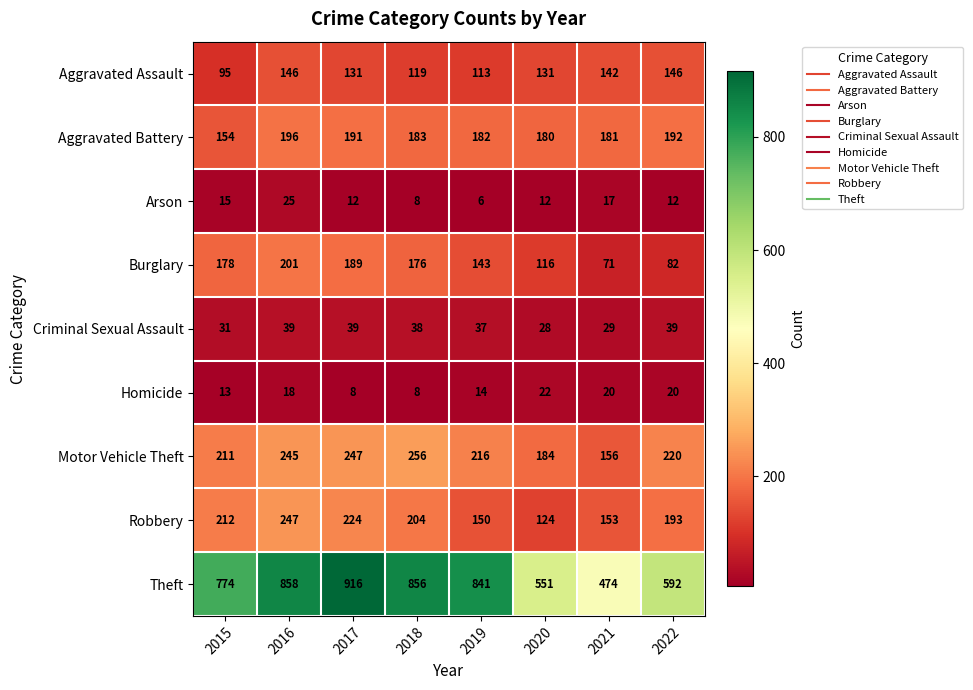

Which series changed the most between 2016 and 2021?

Theft